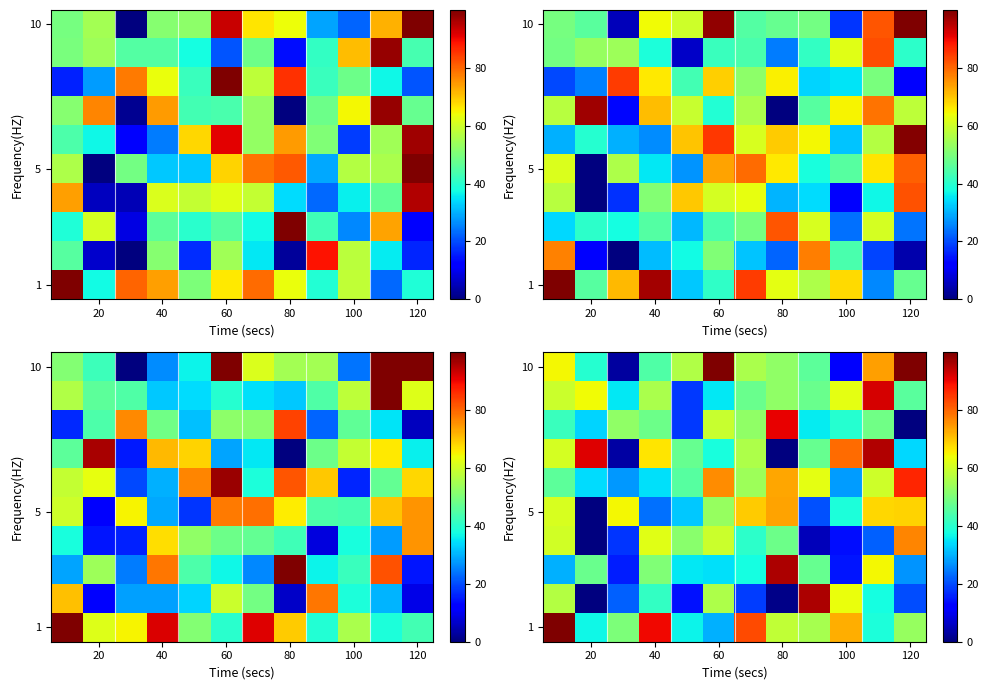

What is the greatest value displayed?

100.0